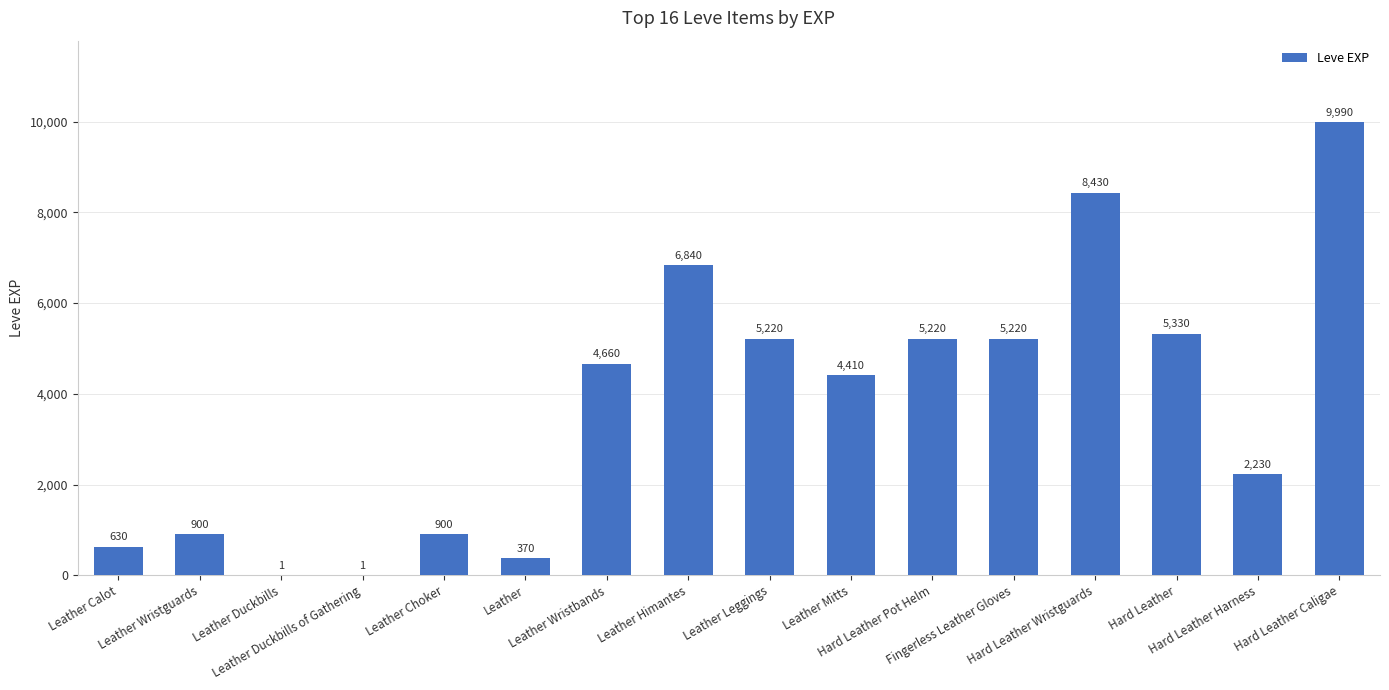

Approximately how many times larger is the value at Leather Choker compared to Hard Leather?

0.2